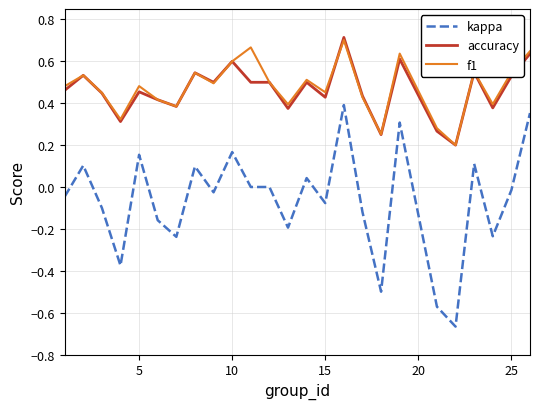

True or false: kappa and f1 cross at least once.

False